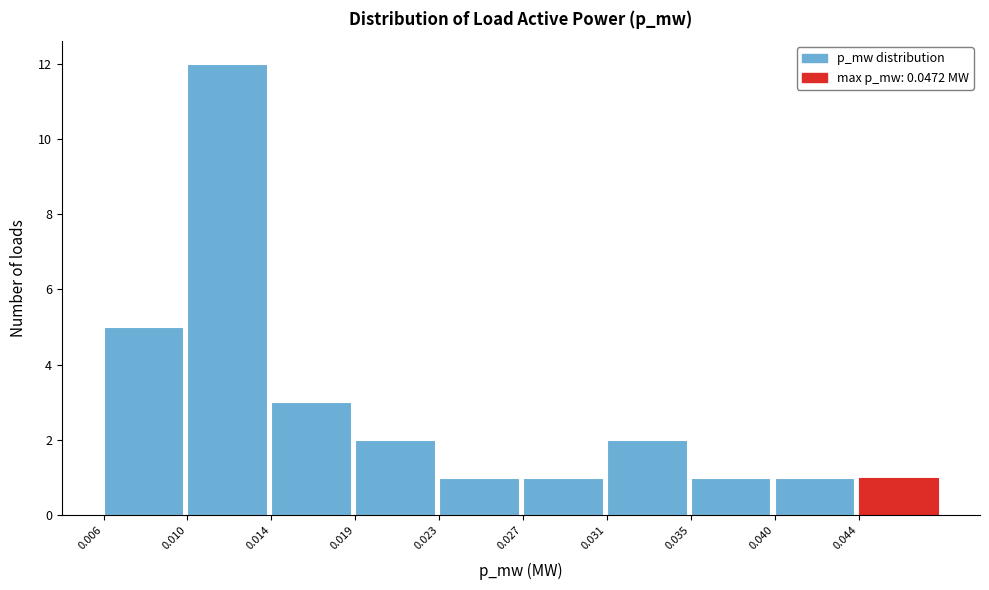

Reading left to right, what are all the values shown in this chart?

5	12	3	2	1	1	2	1	1	1